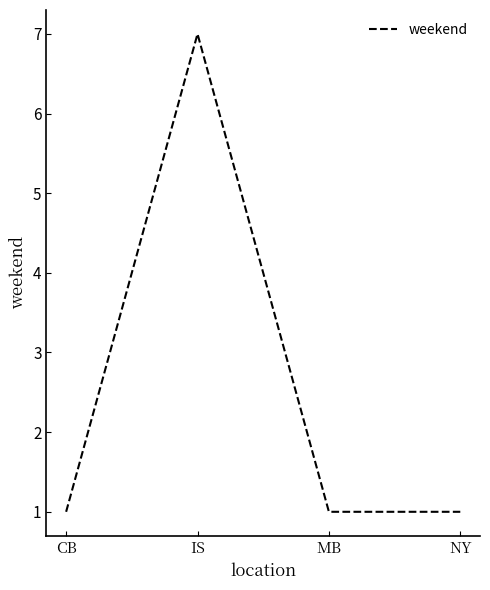

Is it true that the value at MB is 2?

False